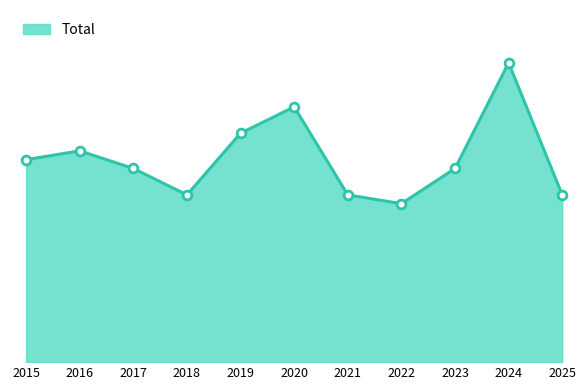

Between 2019 and 2015, which is larger?

2019